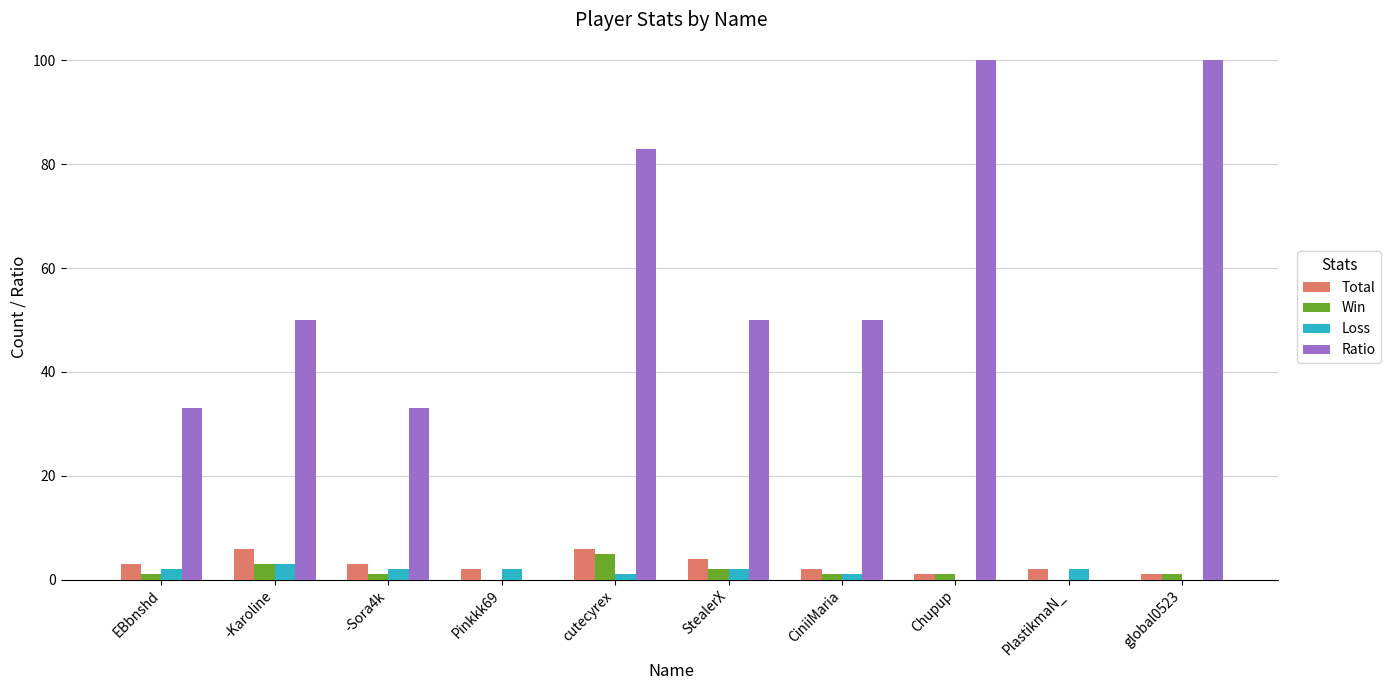

Which series has the largest range (max minus min)?

Ratio